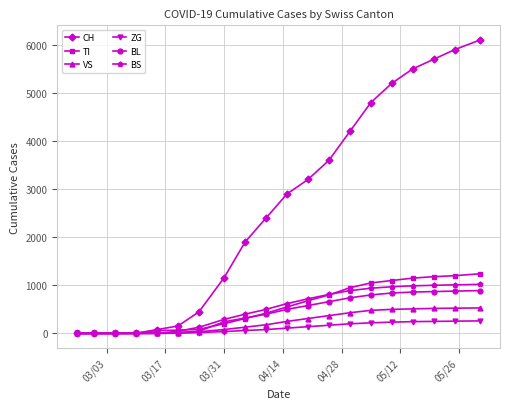

What is the greatest value displayed?

6100